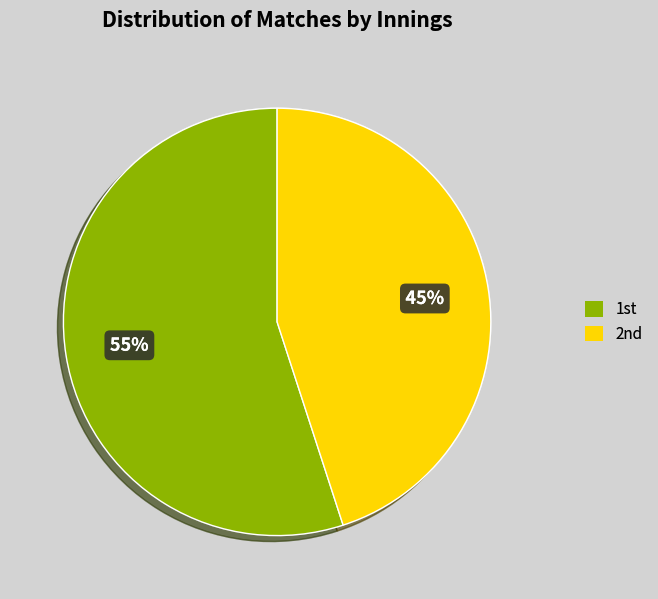

Which category accounts for the majority?

1st